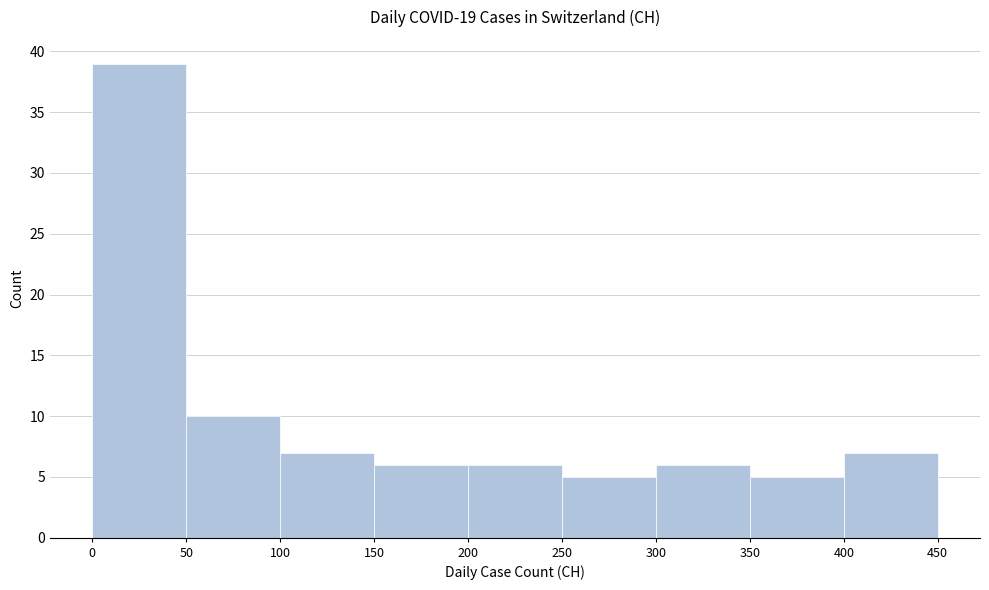

Reading left to right, transcribe this chart: for each bar, give the range it covers on the x-axis and its height. The values are not printed on the chart, so give them approximately, as read against the axis.

0 to 50: 39
50 to 100: 10
100 to 150: 7
150 to 200: 6
200 to 250: 6
250 to 300: 5
300 to 350: 6
350 to 400: 5
400 to 450: 7